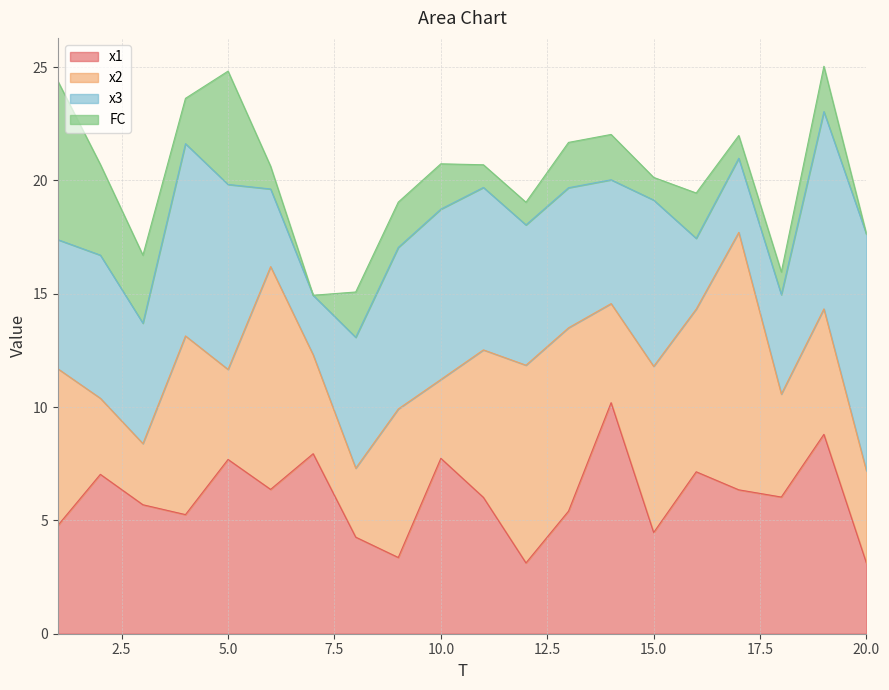

Rank the series by their maximum value, from highest to lowest.

x2, x3, x1, FC